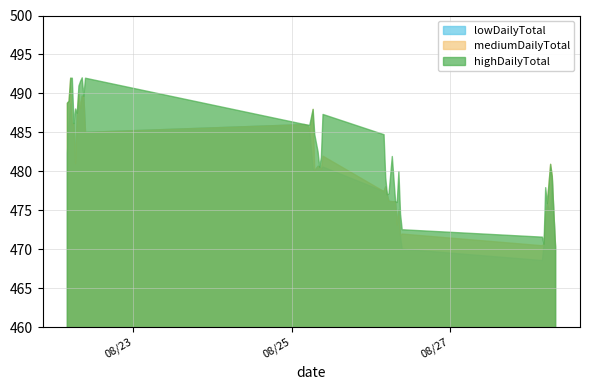

How many series are shown in this chart?

3